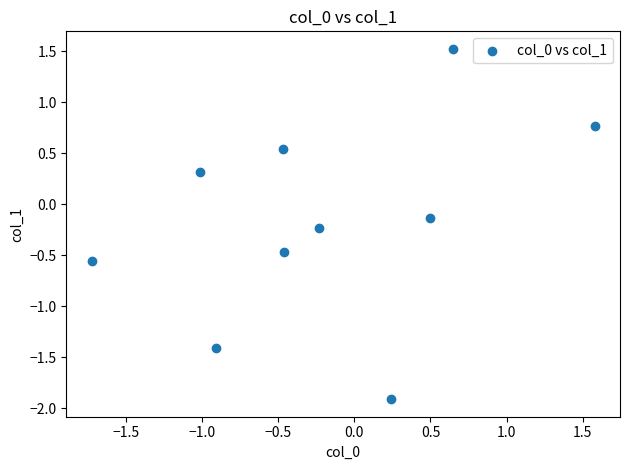

What is the range of Y values (max minus min)?

3.4